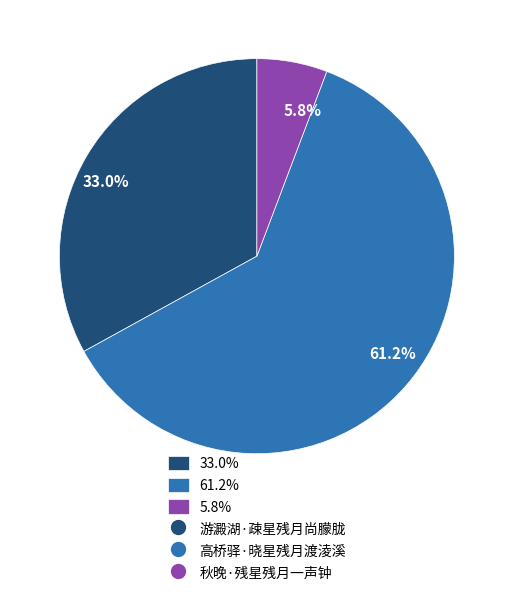

How many slices are in this pie chart?

3